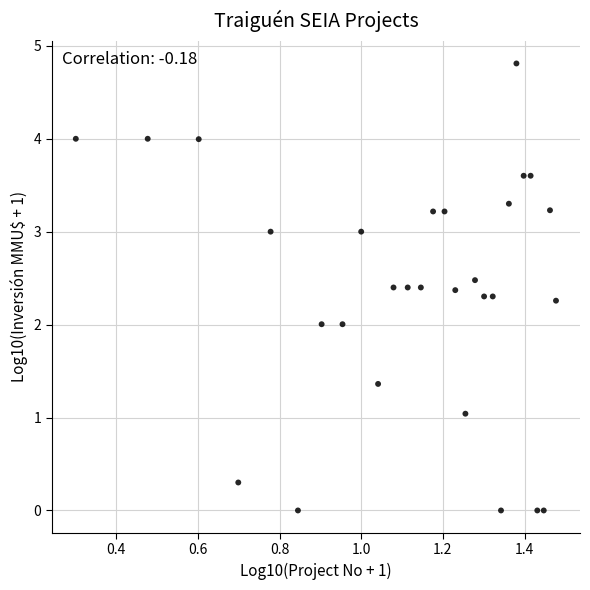

What is the range of X values (max minus min)?

1.2